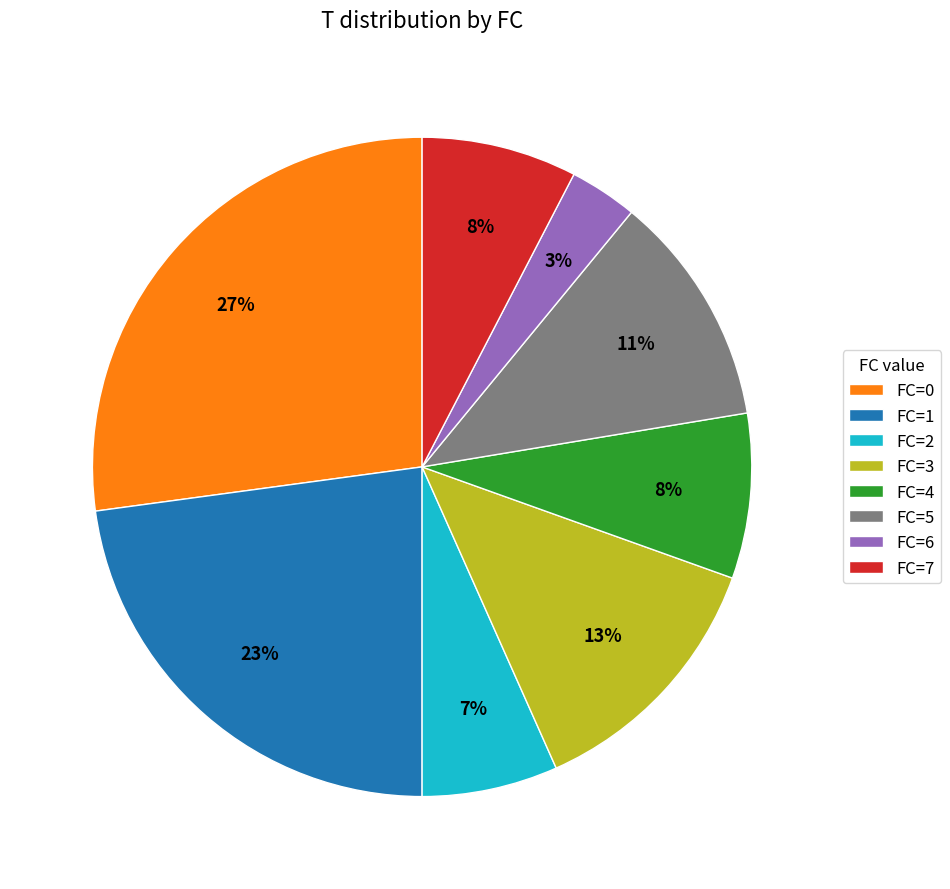

Which has a higher value, FC=1 or FC=4?

FC=1